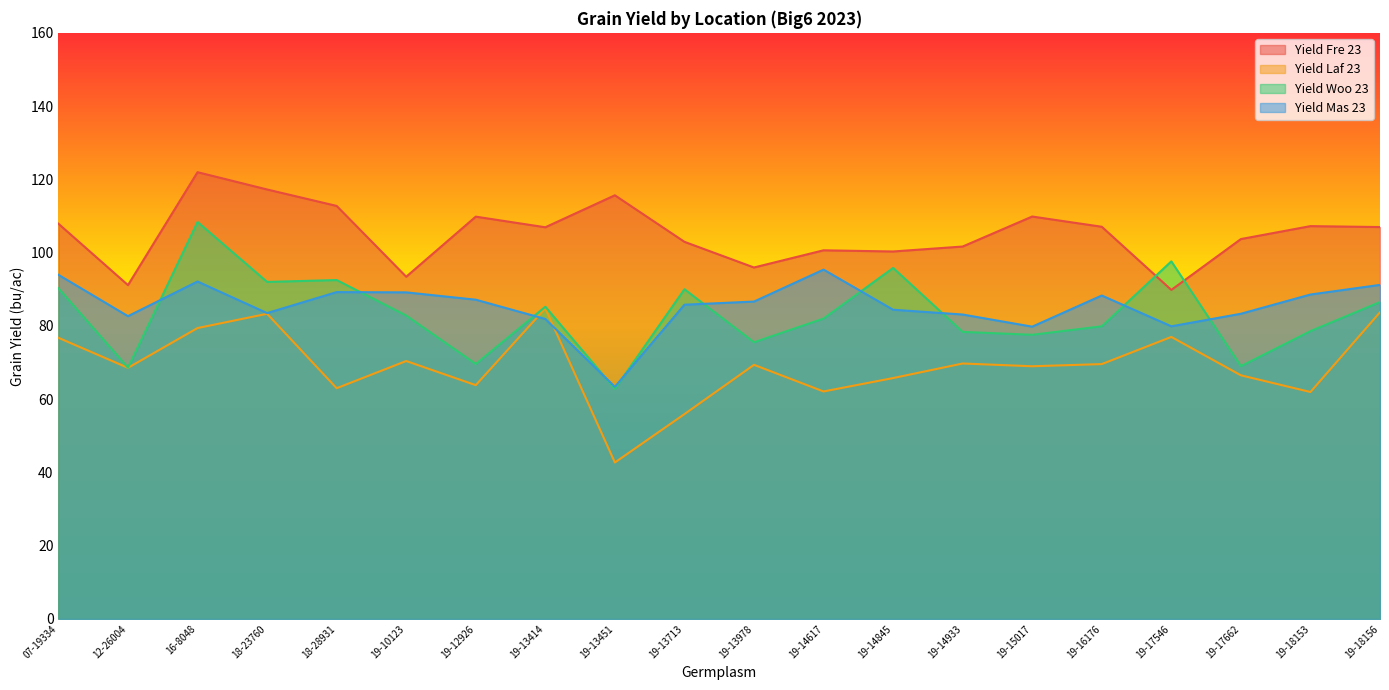

What is the lowest value of the Grain.yield_Fre_23 series?

89.8